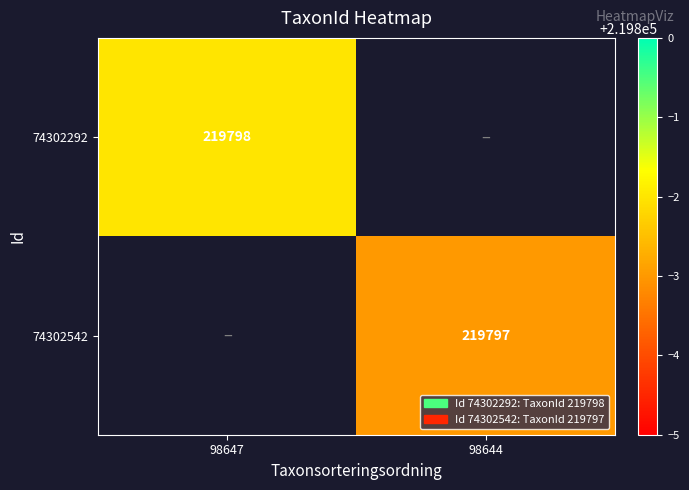

The 74302542 series shows 219797 at 98644. True or false?

True